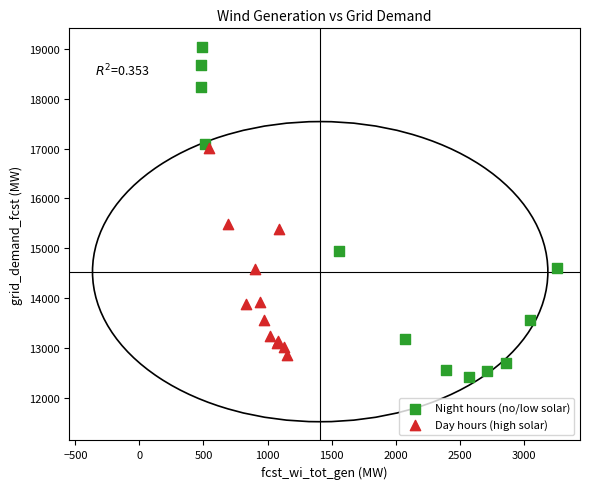

Which series reaches the maximum Y coordinate?

Night hours (no/low solar)